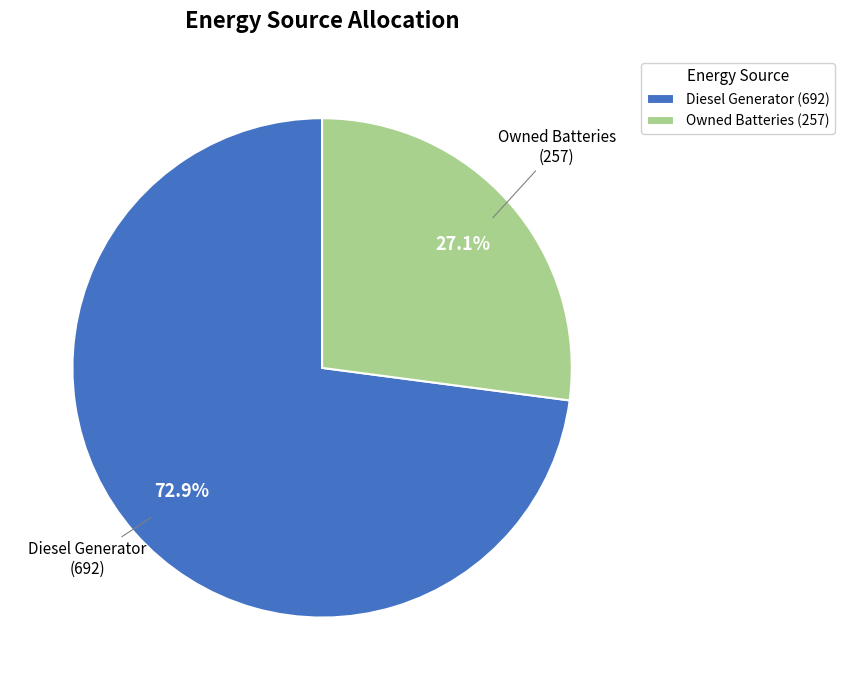

How many segments does this pie chart have?

2